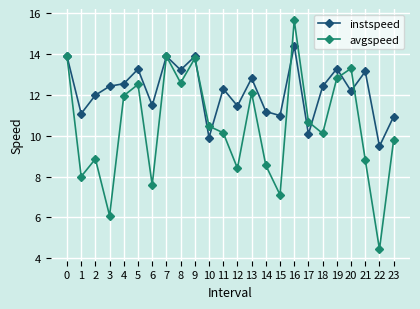

Does the chart have visible grid lines?

Yes